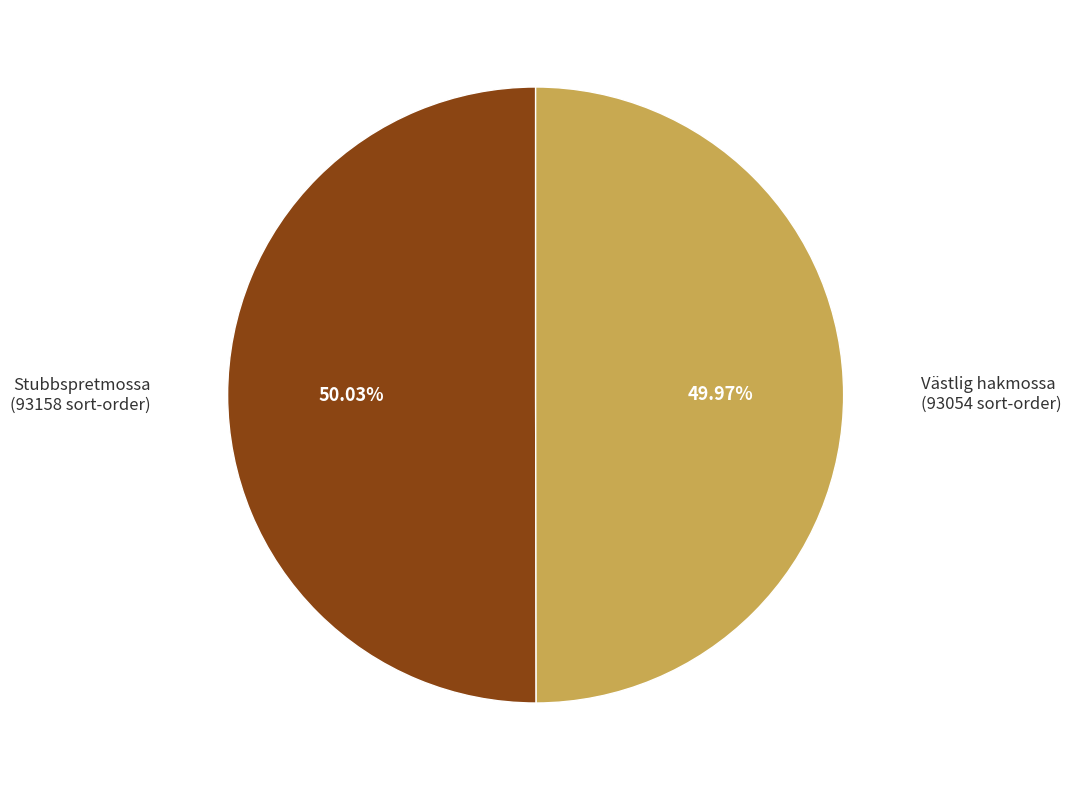

To the nearest percent, what is the average slice percentage?

50%